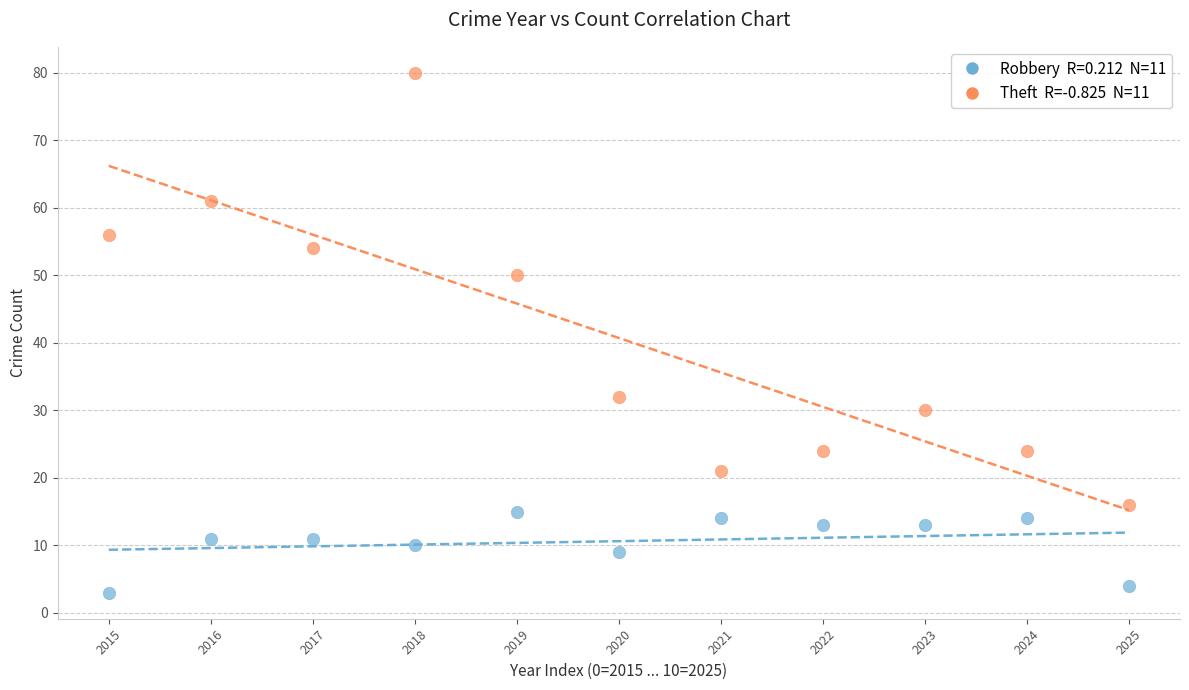

Across all data points, what is the range of Y values (max minus min)?

77